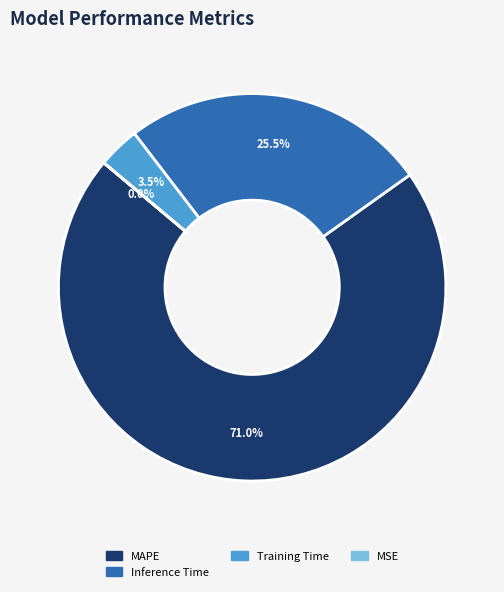

Is there any slice that represents more than half of the pie?

Yes